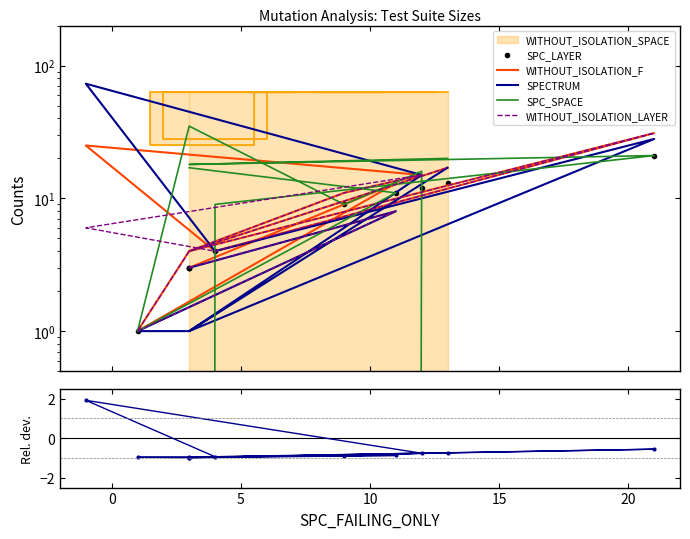

At how many categories does at least one series exceed 11?

8